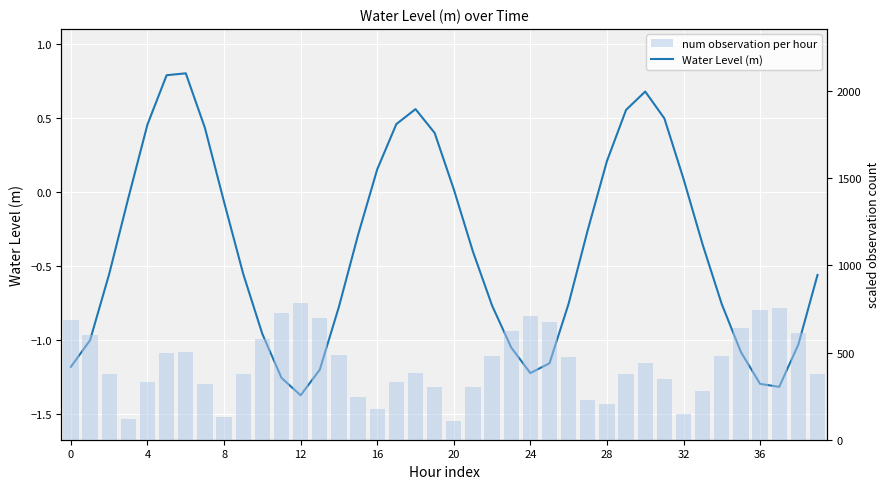

The Water Level (m) series shows -1.2 at 24. True or false?

True